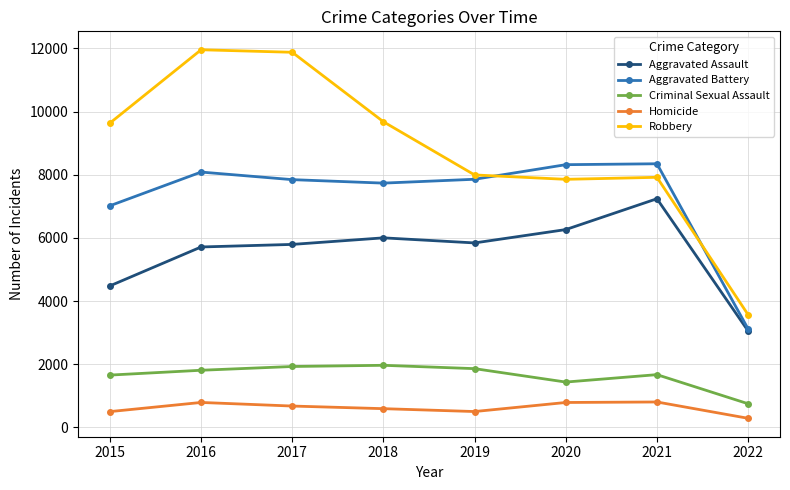

True or false: Criminal Sexual Assault and Aggravated Assault intersect in this chart.

False